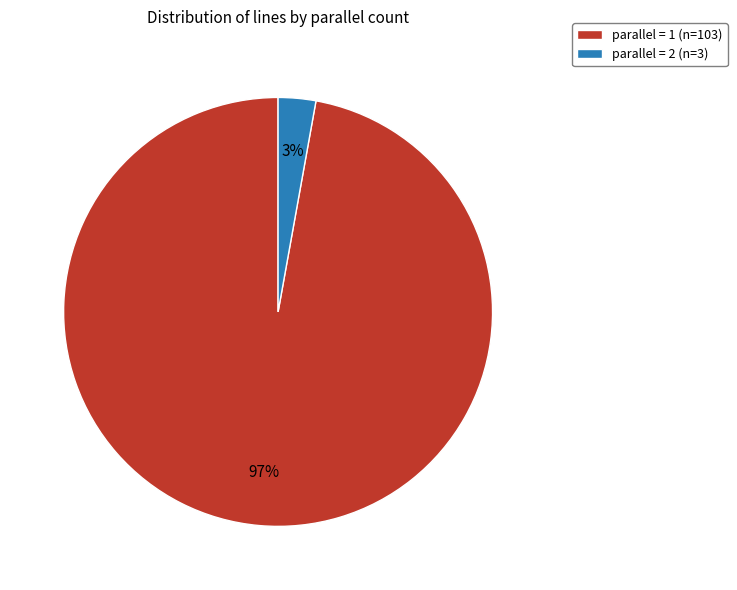

Is there a majority slice in this chart?

Yes